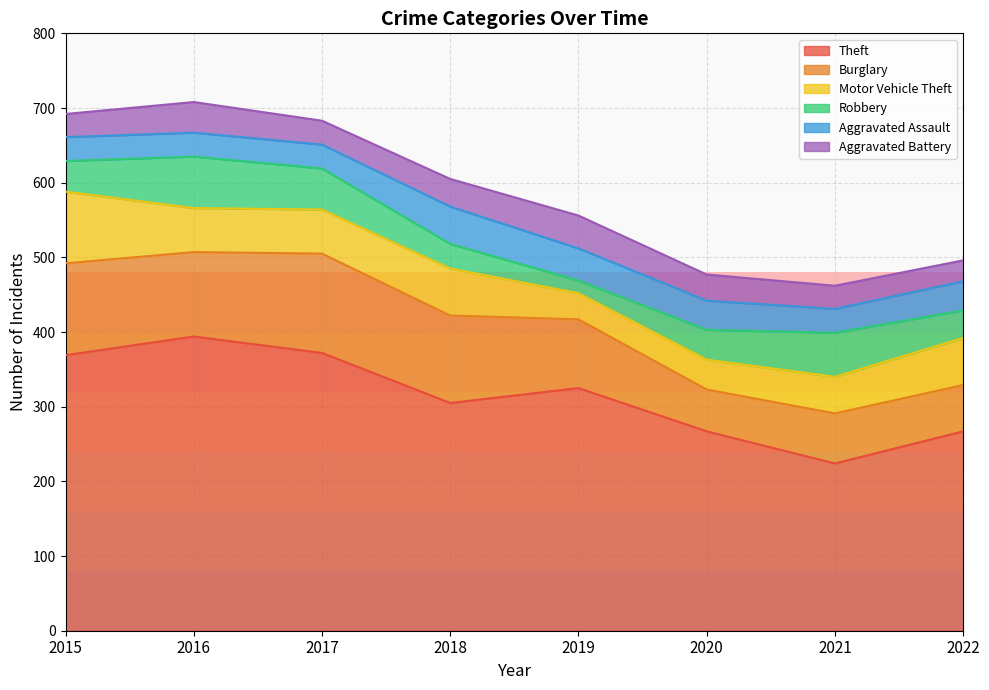

True or false: Theft has a value of 372 at 2017.

True